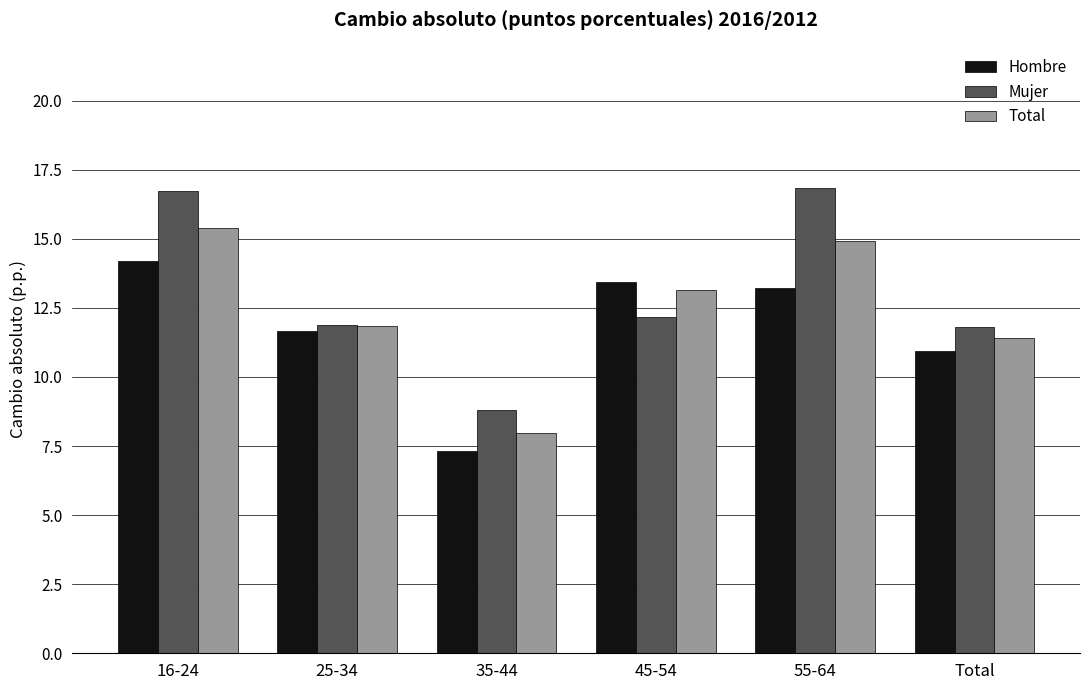

What is the approximate value of Total at 16-24?

15.4